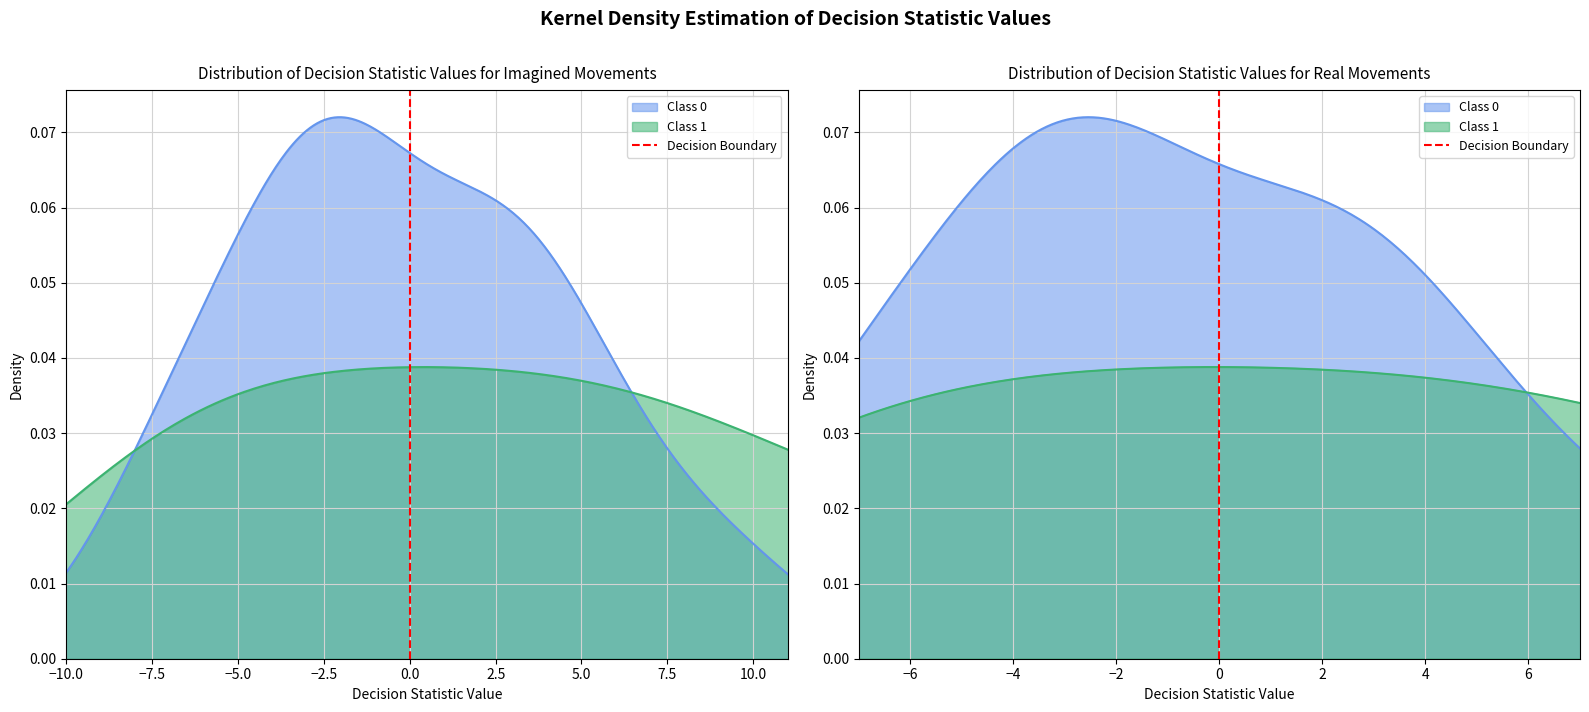

True or false: the data shows 0 at 0.

True